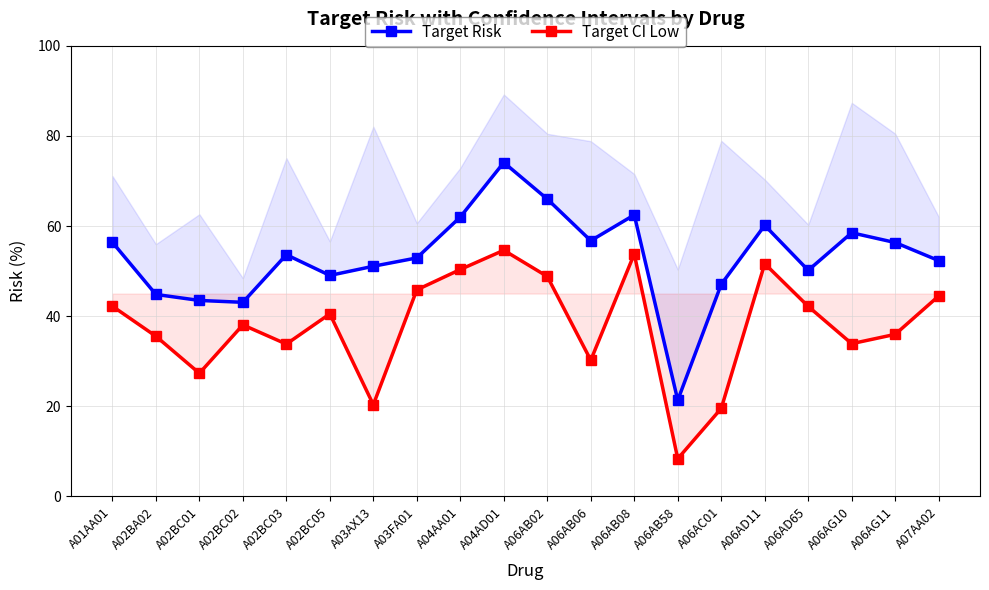

Where is the first local maximum for Target CI Low?

A02BC02